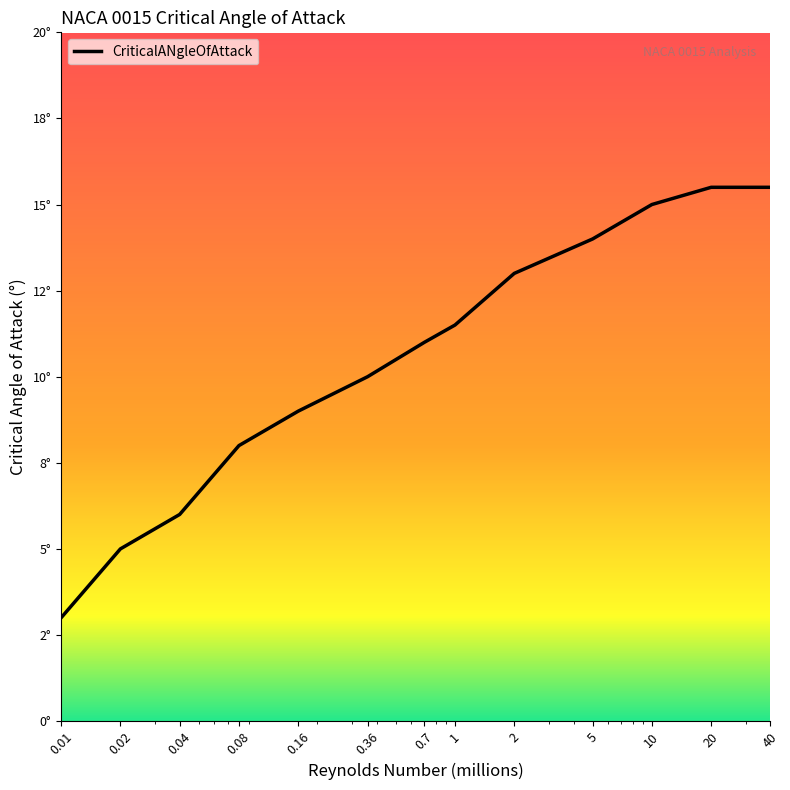

Is this an area chart (filled region under the line)?

Yes